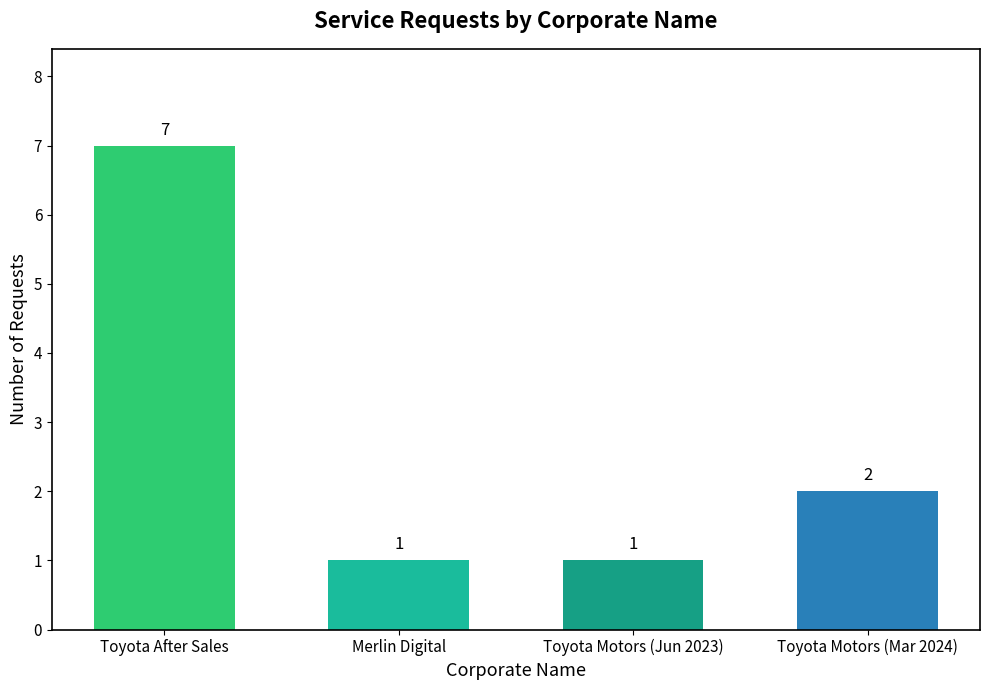

What is the sum of all values?

11